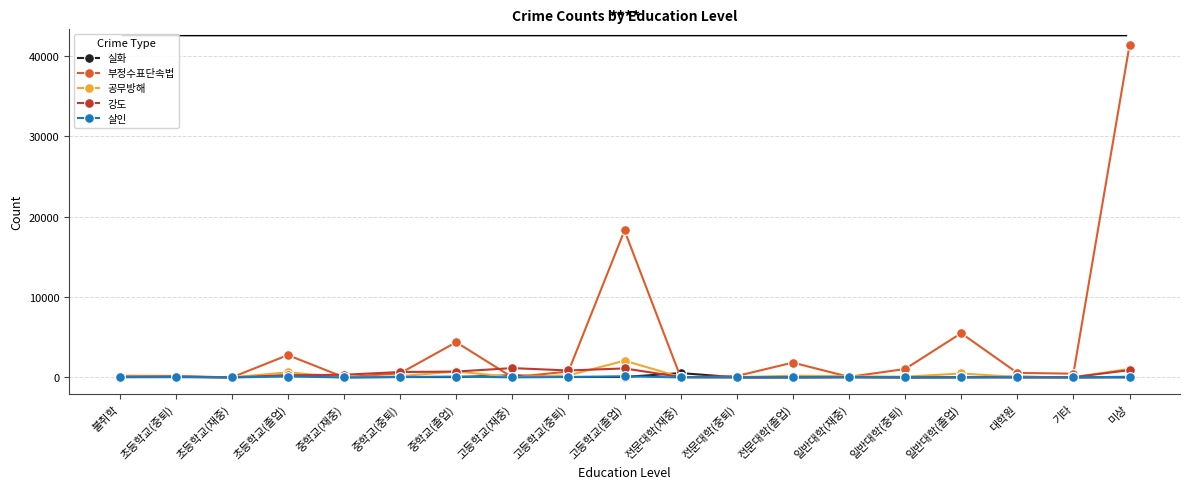

What are all the series names shown in the legend?

실화, 부정수표단속법, 공무방해, 강도, 살인